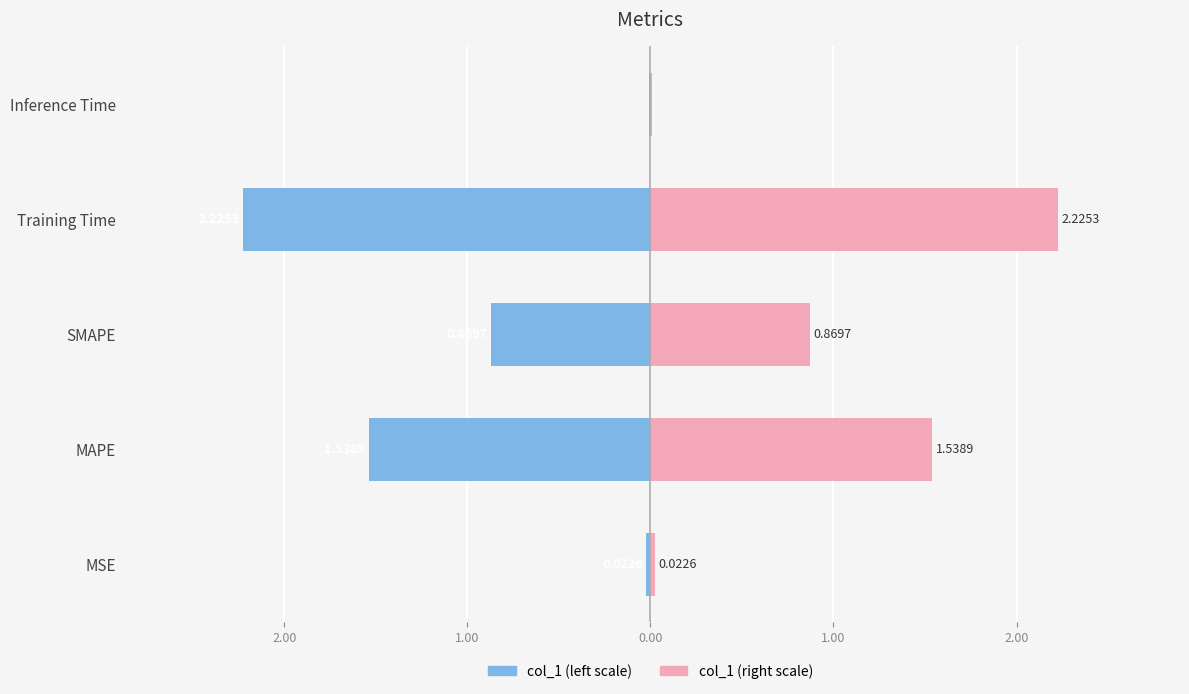

Reading left to right, what are all the values shown in this chart?

col_1 (left): -0.0	-1.5	-0.9	-2.2	-0.0
col_1 (right): 0.0	1.5	0.9	2.2	0.0